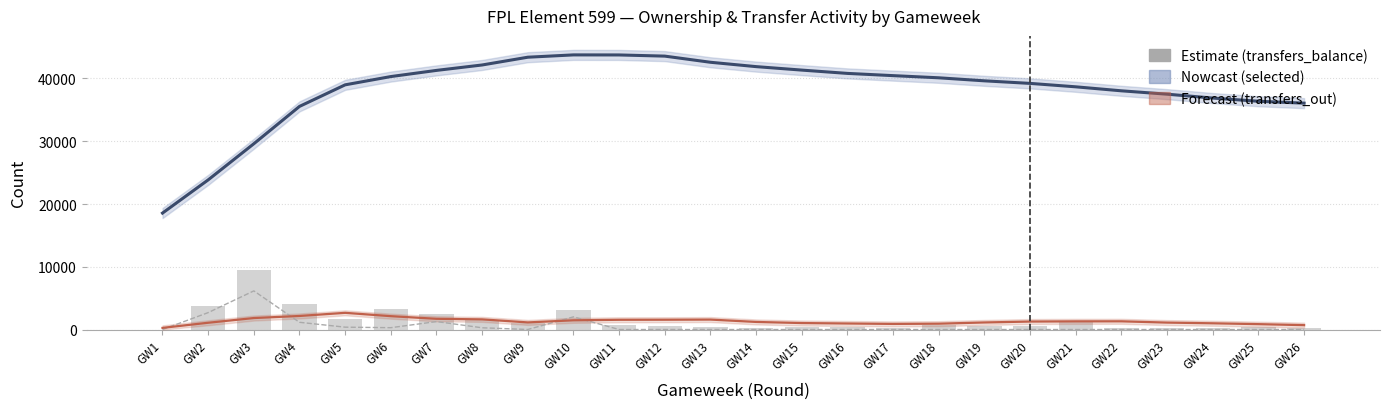

What is the highest value of the Estimate (transfers_balance) series?

6156